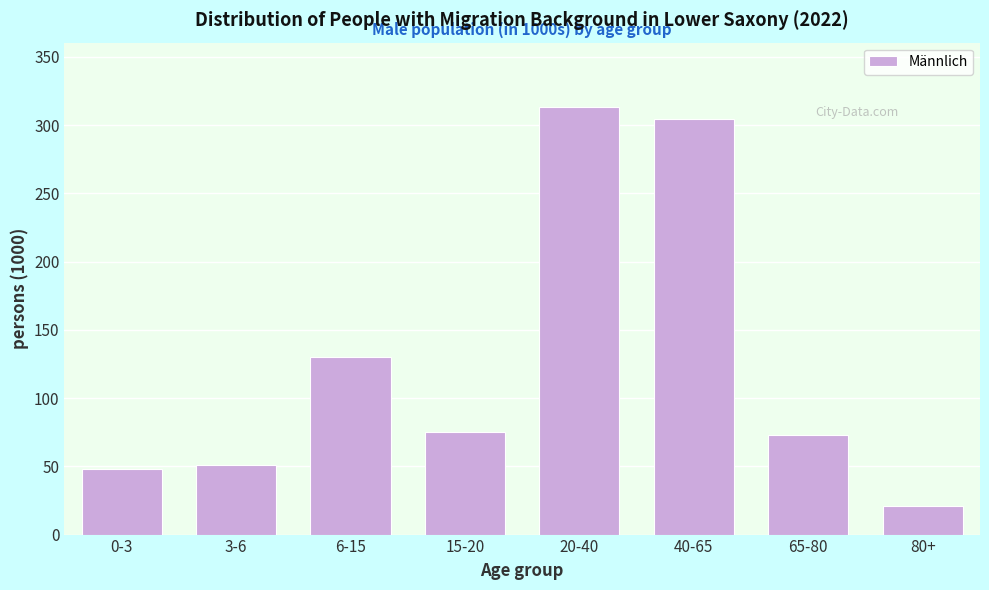

The value at 65-80 is 73.2. True or false?

True